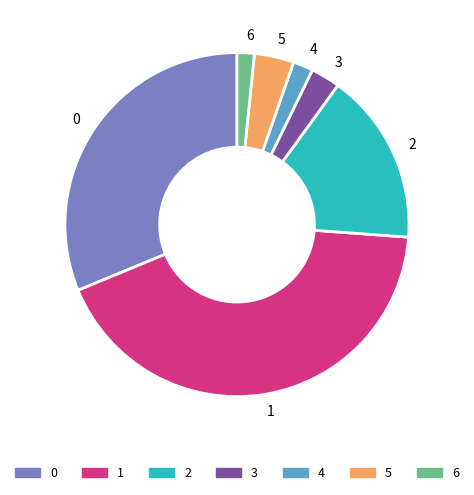

Approximately how many times larger is the value at 1 compared to 5?

11.5